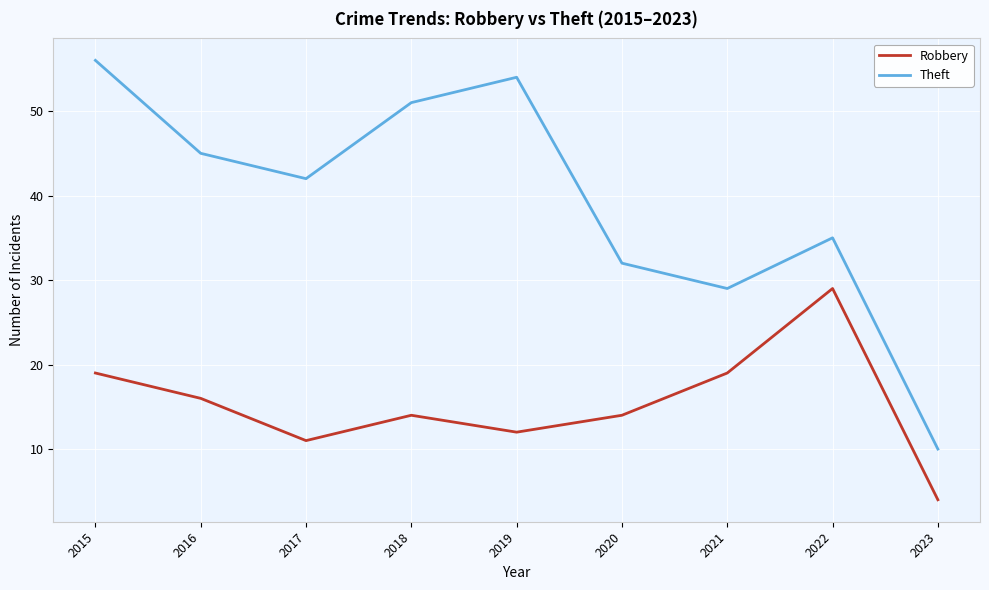

What is the sum of all Robbery values?

138